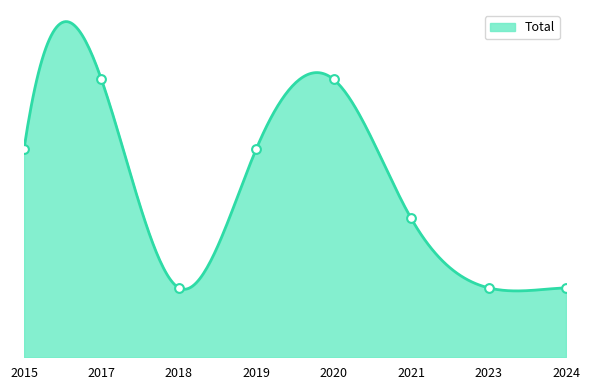

What is the change in value from 2020 to 2024?

-3